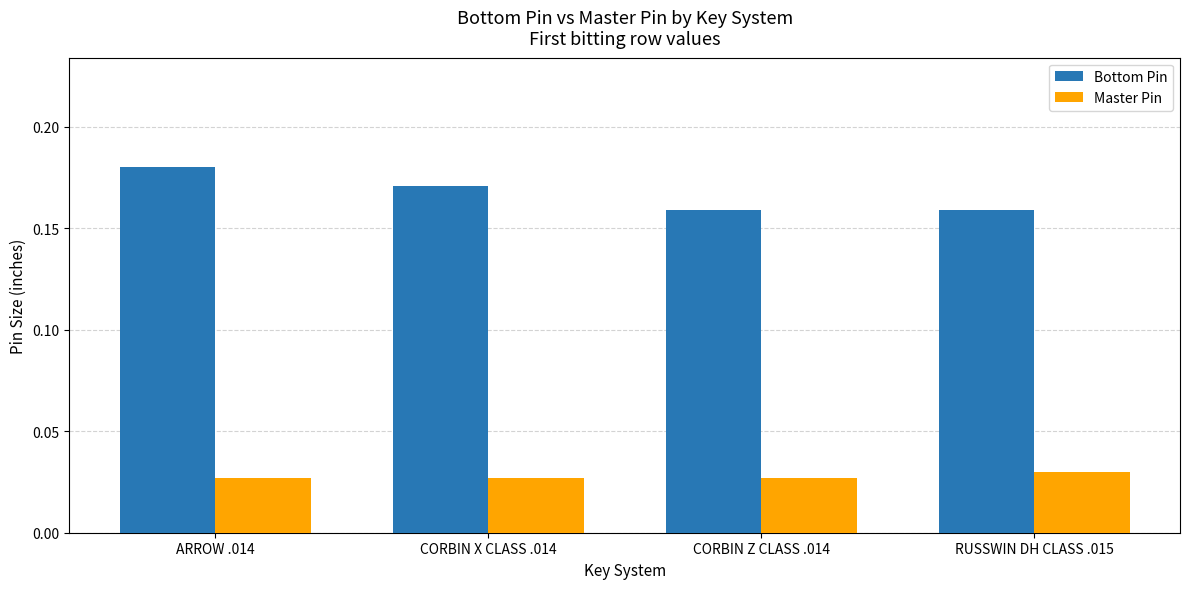

The Bottom Pin series shows 0.1 at ARROW .014. True or false?

False